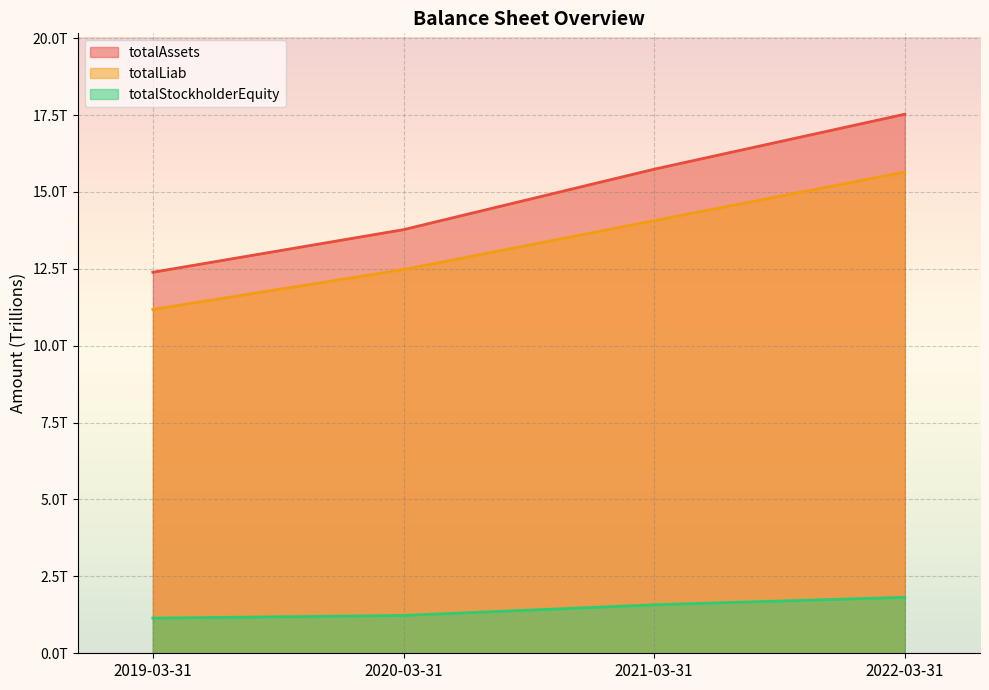

Rank the series by their maximum value, from highest to lowest.

totalAssets, totalLiab, totalStockholderEquity